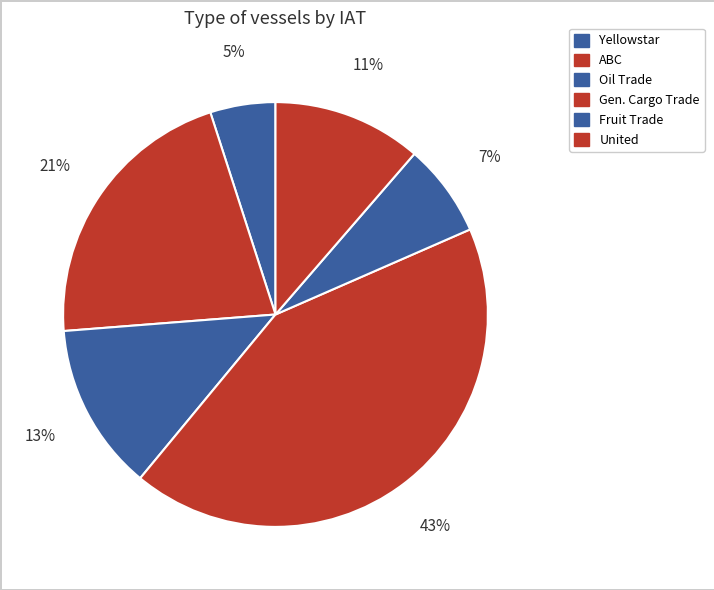

To the nearest percent, what percentage of the pie is Oil Trade?

13%